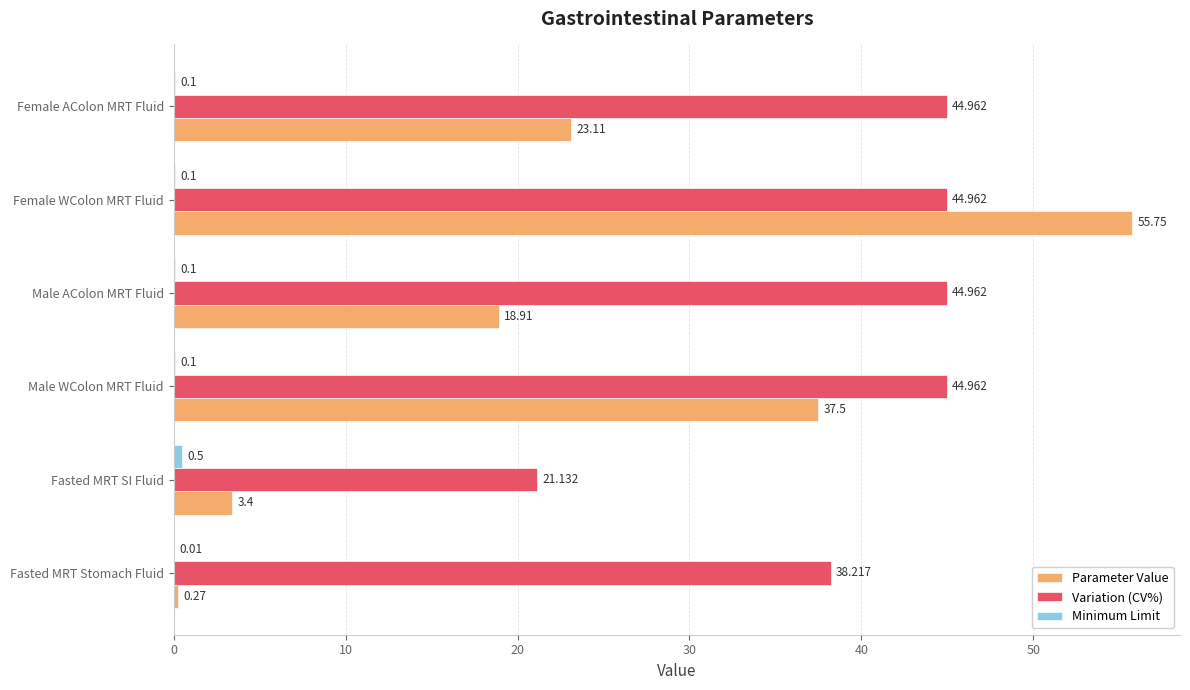

Which series has the largest total across all categories?

Variation (CV%)